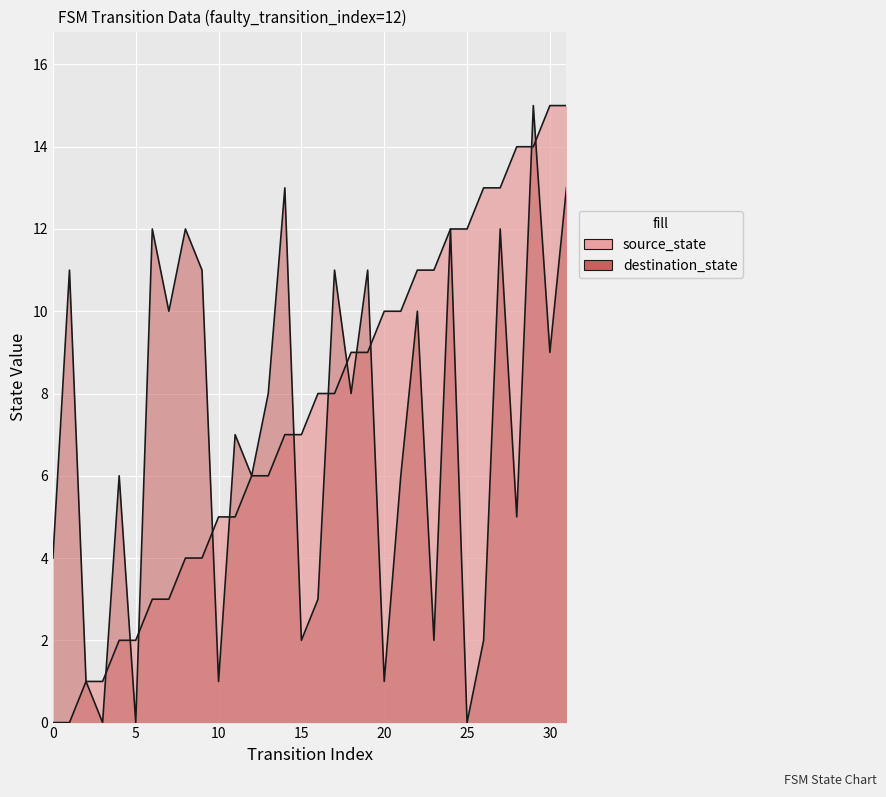

What is the difference between the second highest and second lowest values in the destination_state series?

13